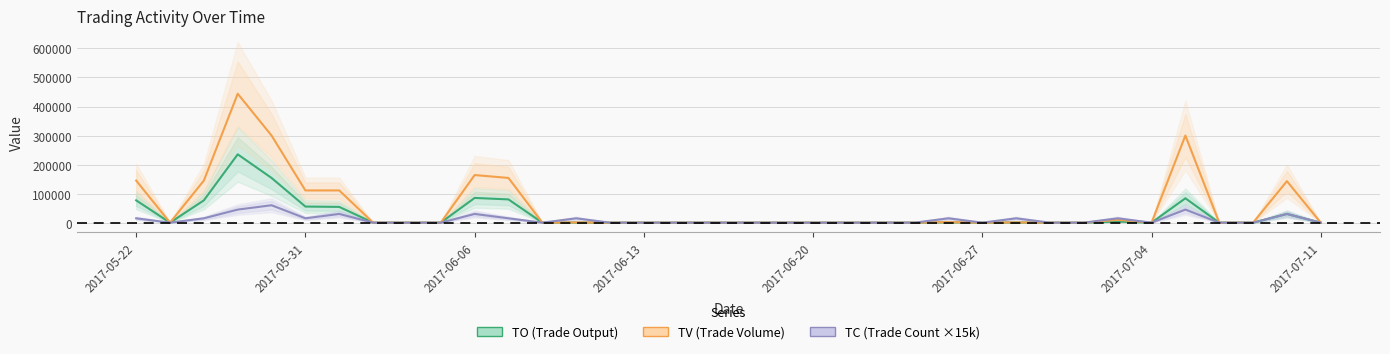

What is the sum of the TC values at 2017-06-07 and 2017-05-26?

75000